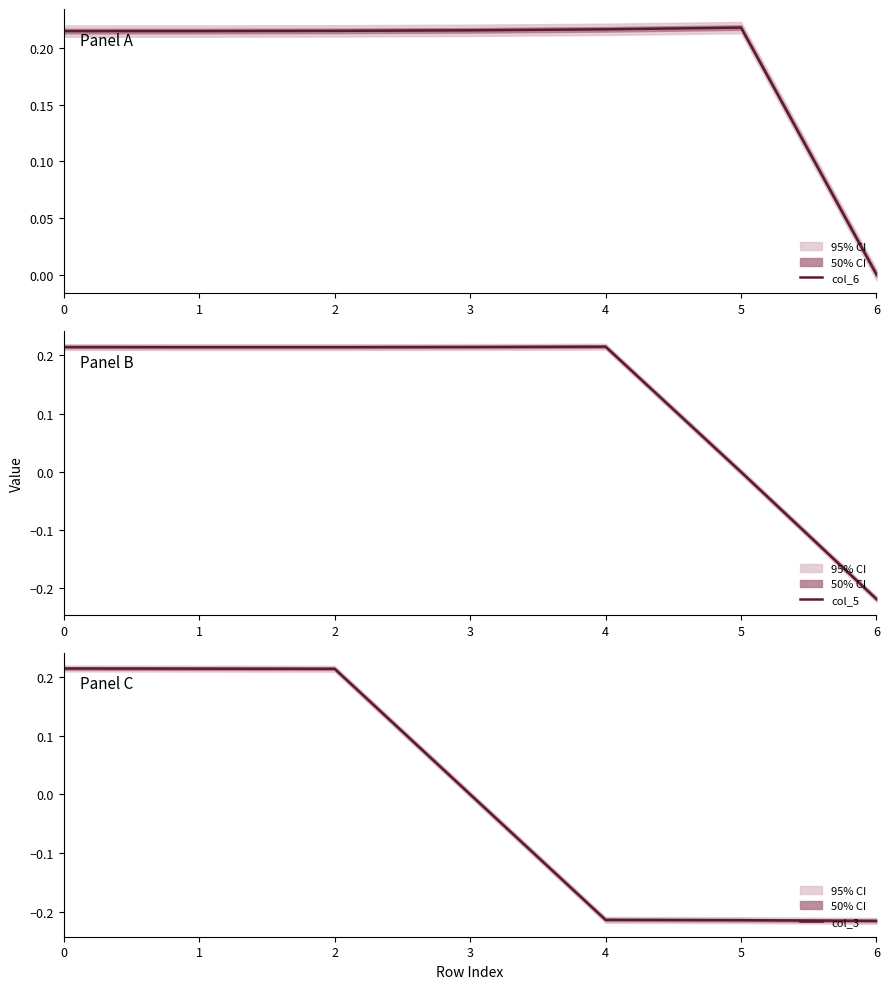

What is the sum of the col_3 values at 4 and 5?

-0.4